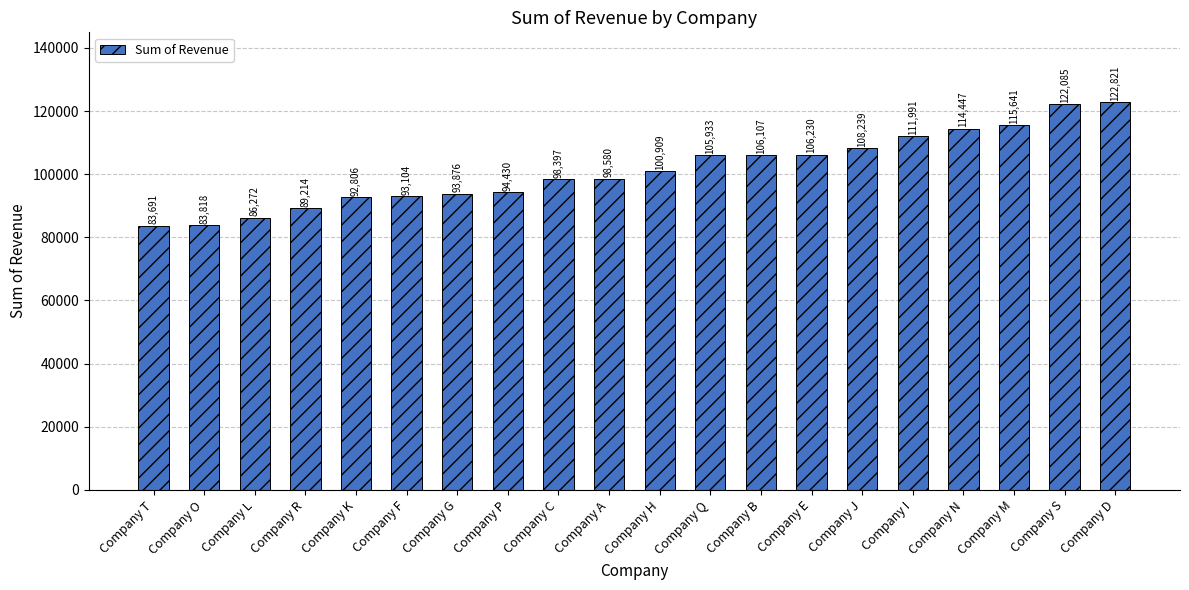

What is the ratio of the value at Company O to the value at Company P?

0.9